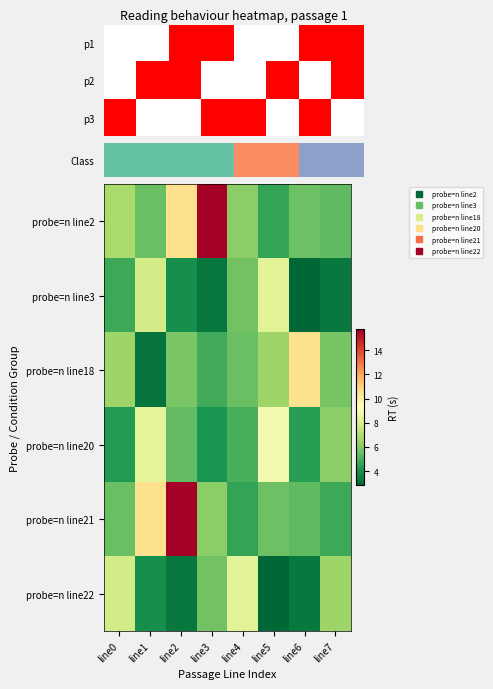

Is it true that probe=n line22 equals 3.3 at line6?

True